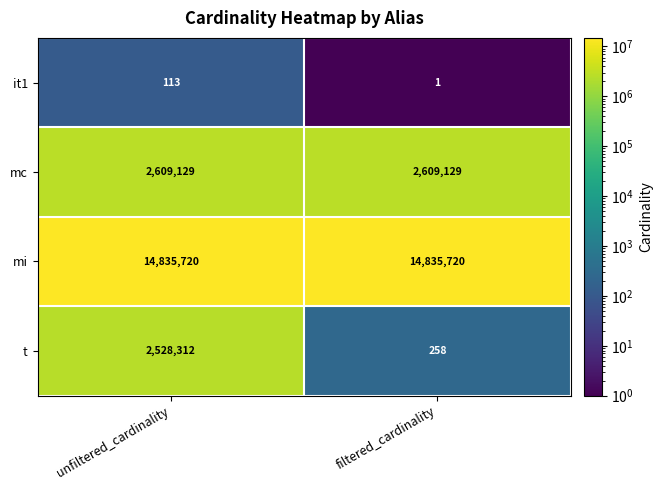

What is the approximate value of mc at unfiltered_cardinality?

2609129